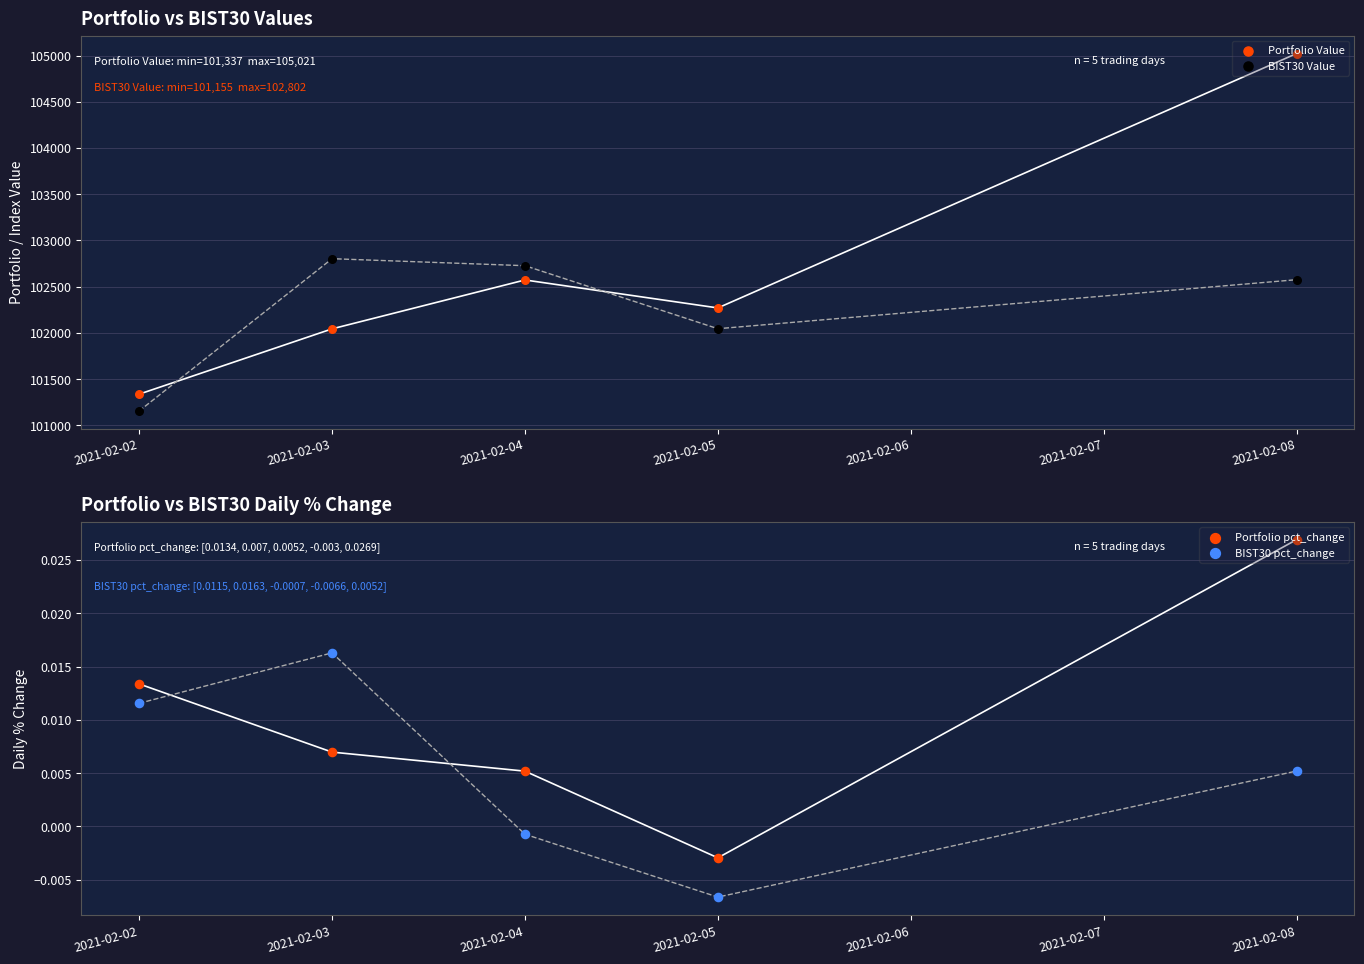

Is the value of Portfolio Value at 2021-02-06 greater than the value of Portfolio pct_change at 2021-02-02?

Yes